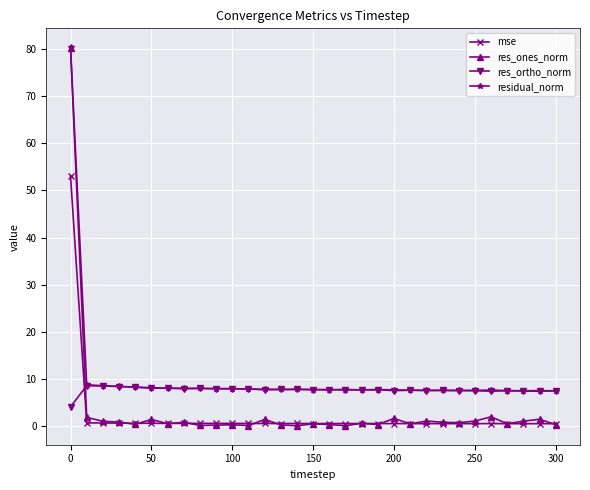

True or false: res_ortho_norm has more than 1 points higher than both neighbors.

True